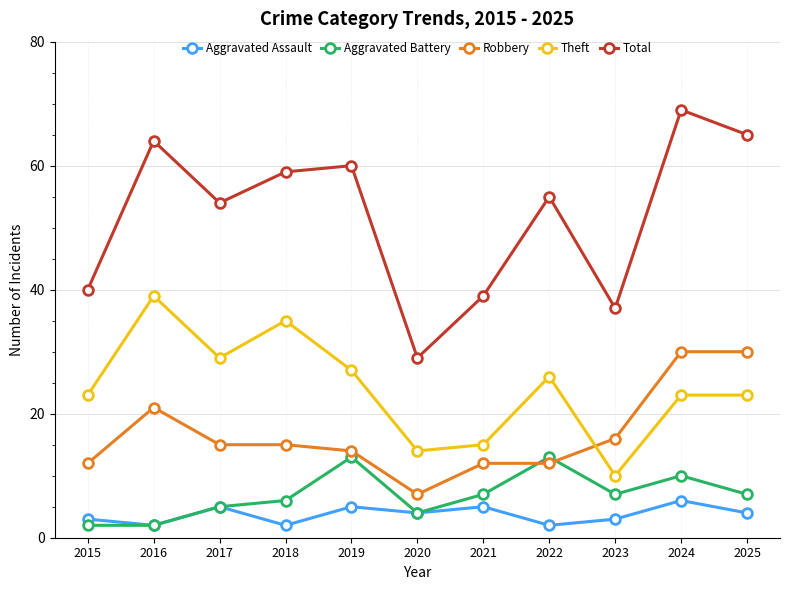

What is the spread (max minus min) of values at 2015?

38